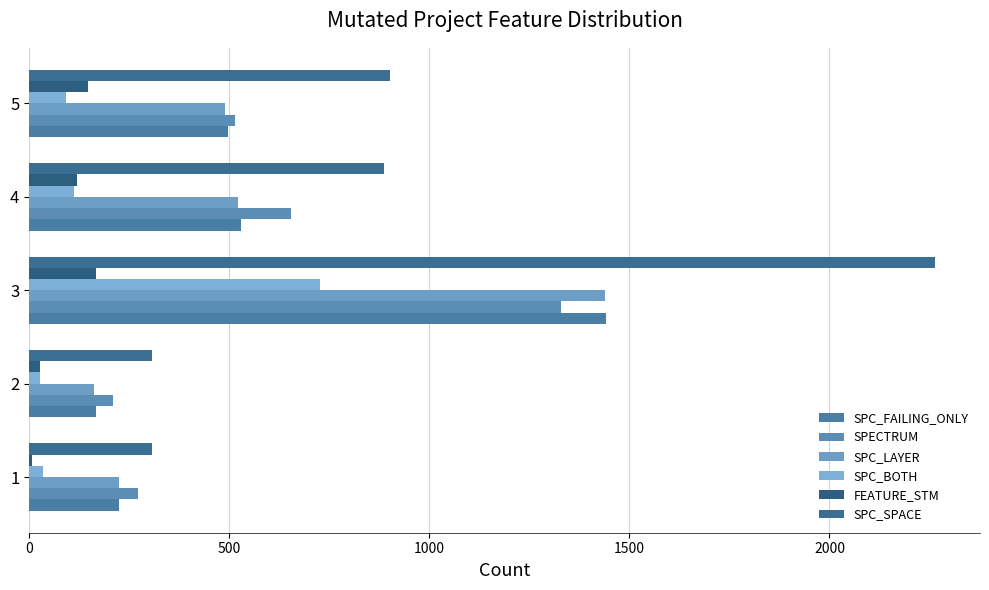

How many data points in SPC_SPACE are less than 886?

2